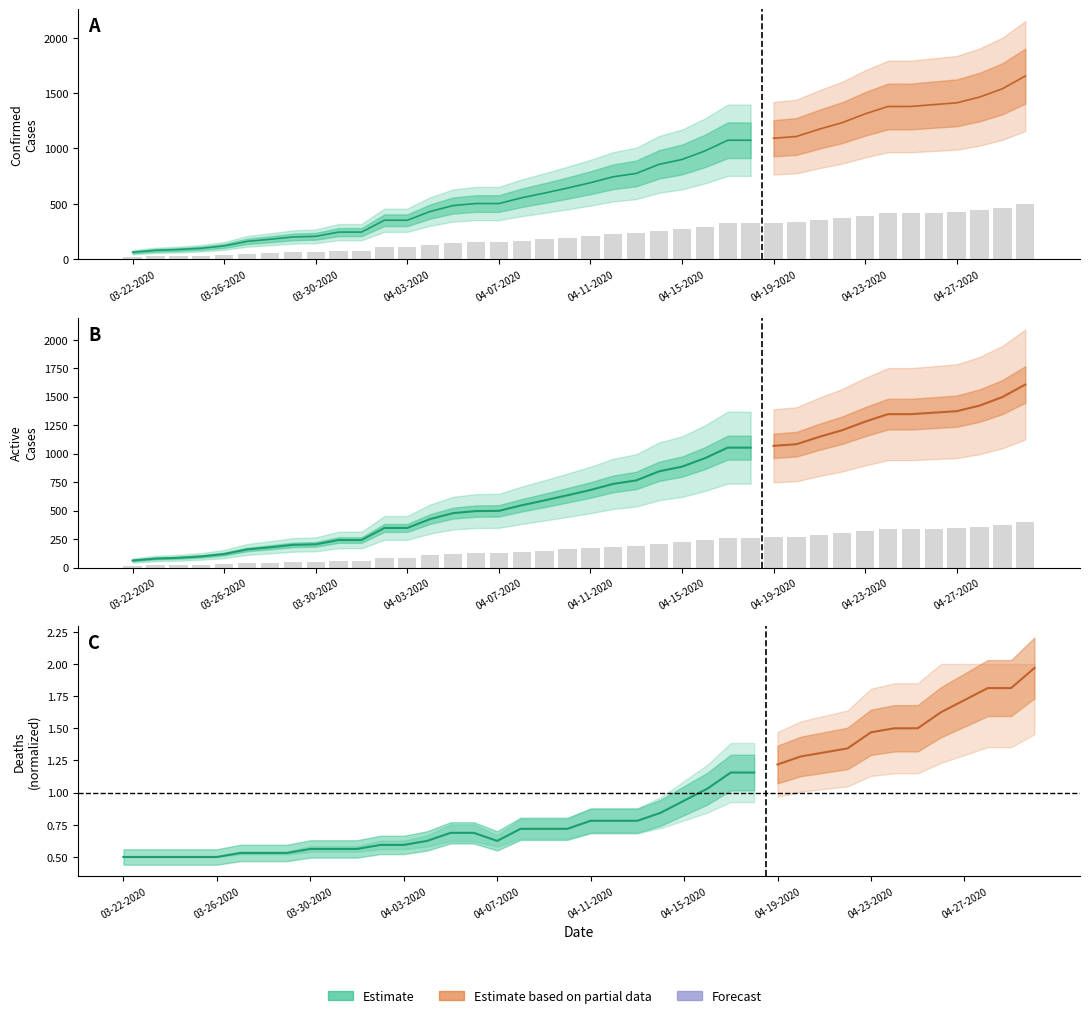

Reading left to right, transcribe all the data shown in this chart.

Confirmed: 18.6	23.7	25.8	29.4	35.7	48.0	53.7	60.0	61.8	73.2	73.2	105.3	105.3	129.0	145.2	150.6	150.6	166.2	179.1	192.6	207.0	223.2	232.2	256.8	270.0	293.1	322.2	322.2	327.6	332.4	352.2	369.9	393.6	413.7	413.7	418.8	423.6	439.2	461.7	496.2
Active: 15.5	19.8	21.5	24.5	29.8	39.8	44.5	49.8	51.0	60.5	60.5	87.0	87.0	106.5	119.5	124.0	124.5	136.8	147.5	158.8	170.2	183.8	191.2	211.2	221.5	240.0	263.2	263.2	267.2	270.8	287.0	301.5	320.2	336.8	336.8	340.0	343.2	355.5	374.2	401.8